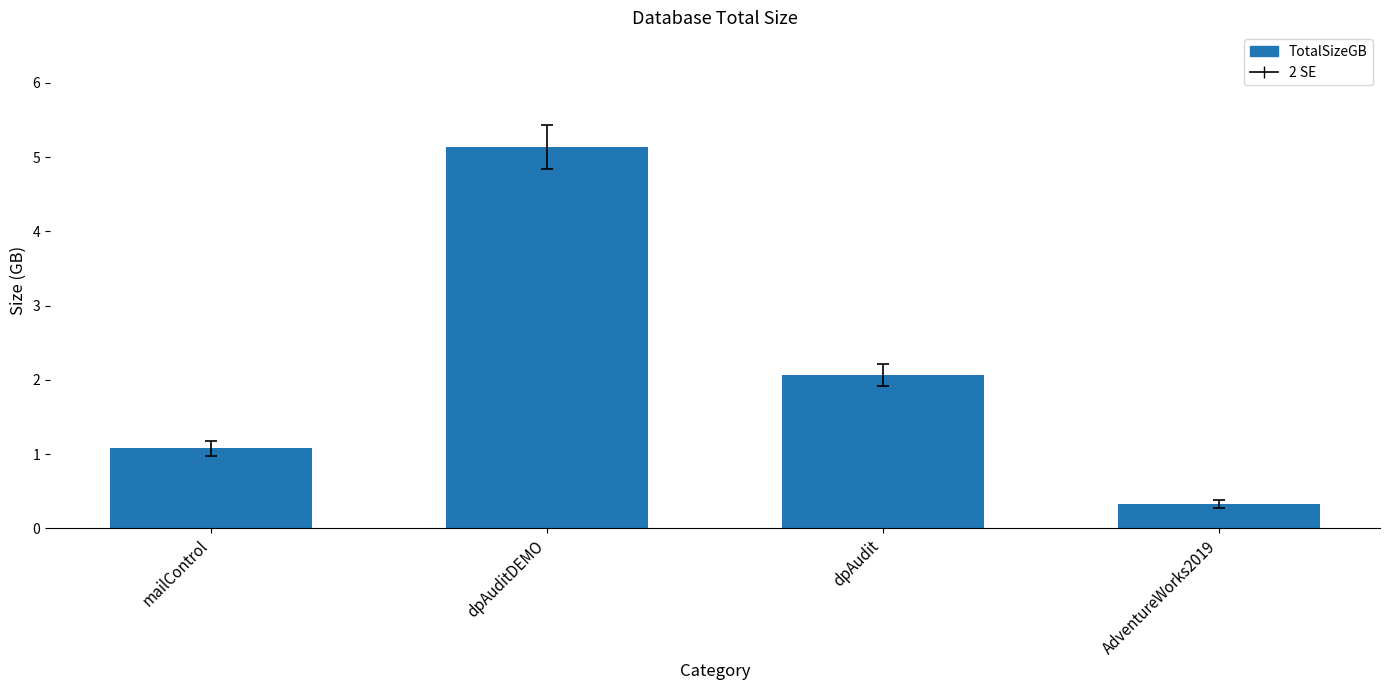

What is the smallest value displayed?

0.3